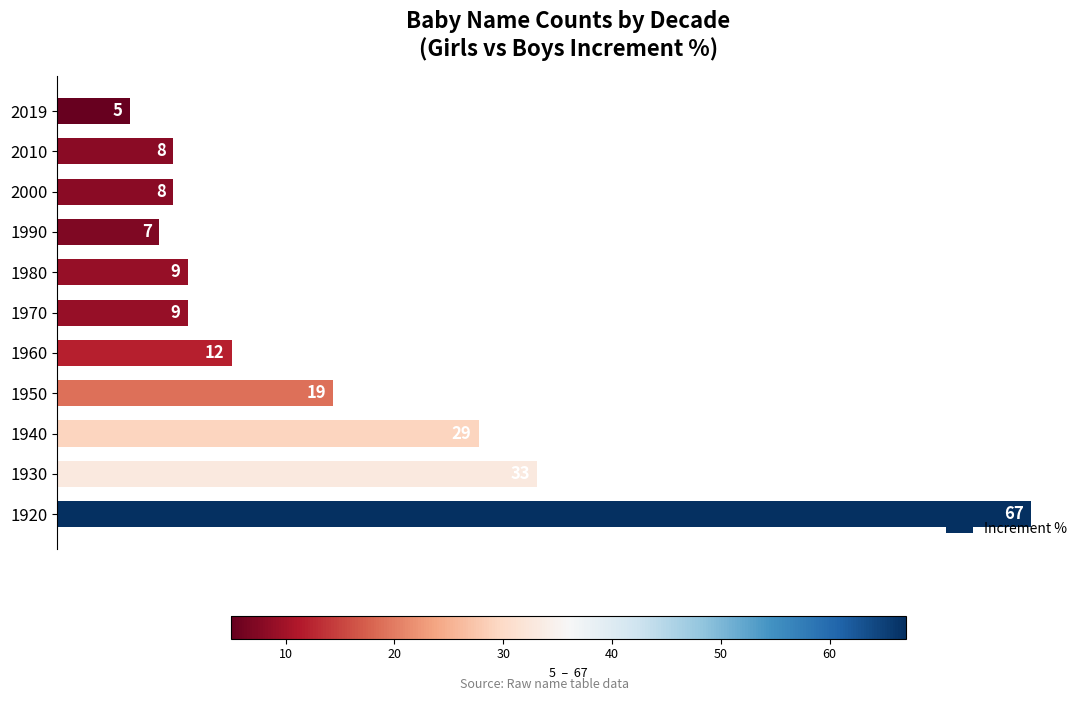

Which label corresponds to the smallest value in the chart?

2019